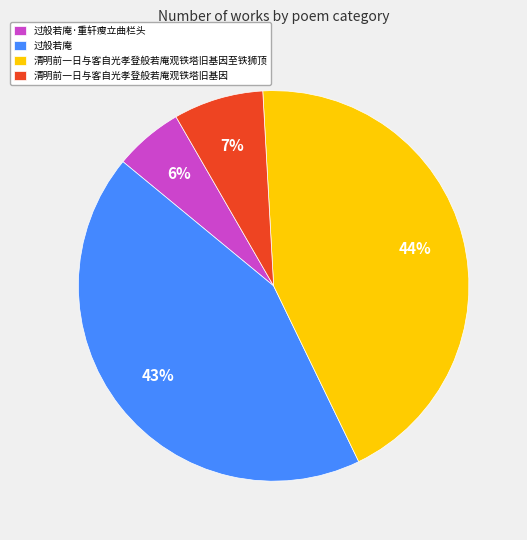

Which slice is the largest?

清明前一日与客自光孝登般若庵观铁塔旧基因至铁狮顶